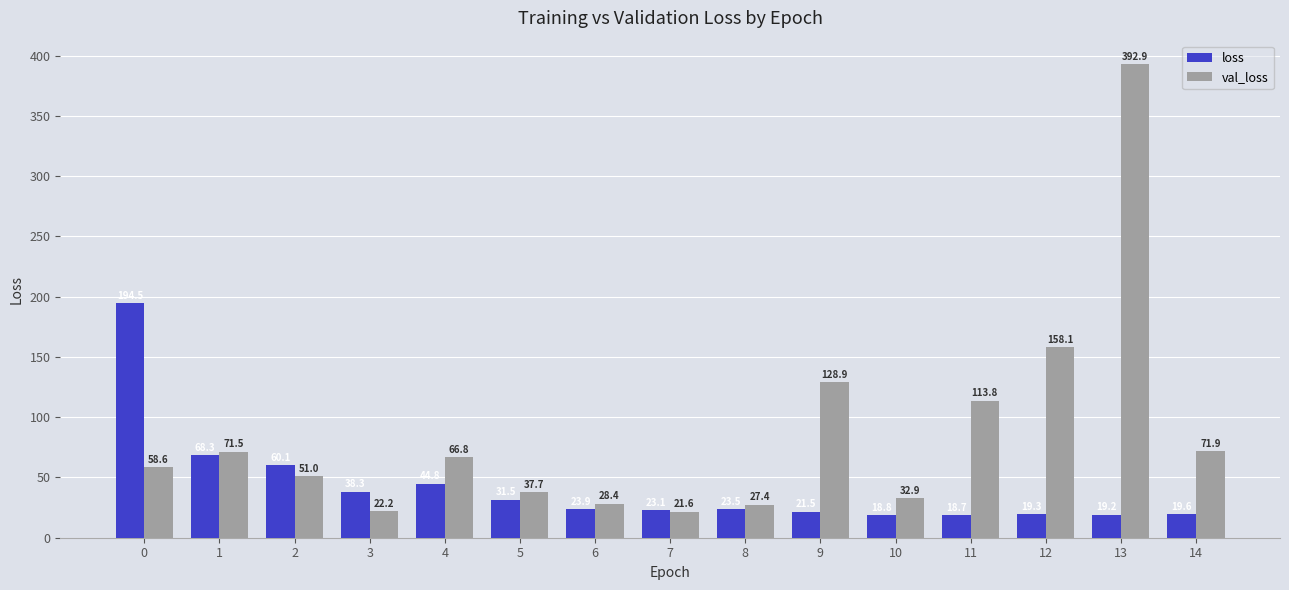

Does the chart contain any negative values?

No